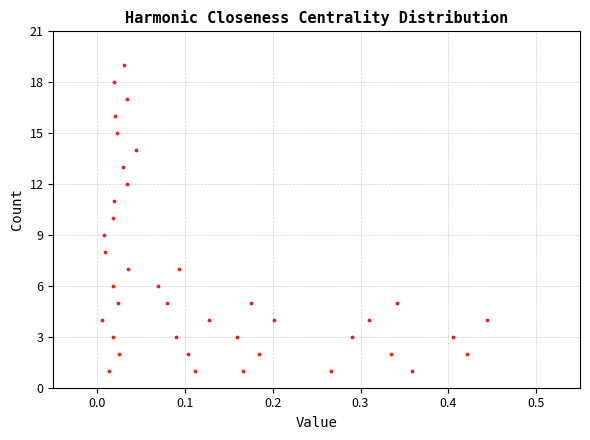

What is the range of Y values (max minus min)?

18